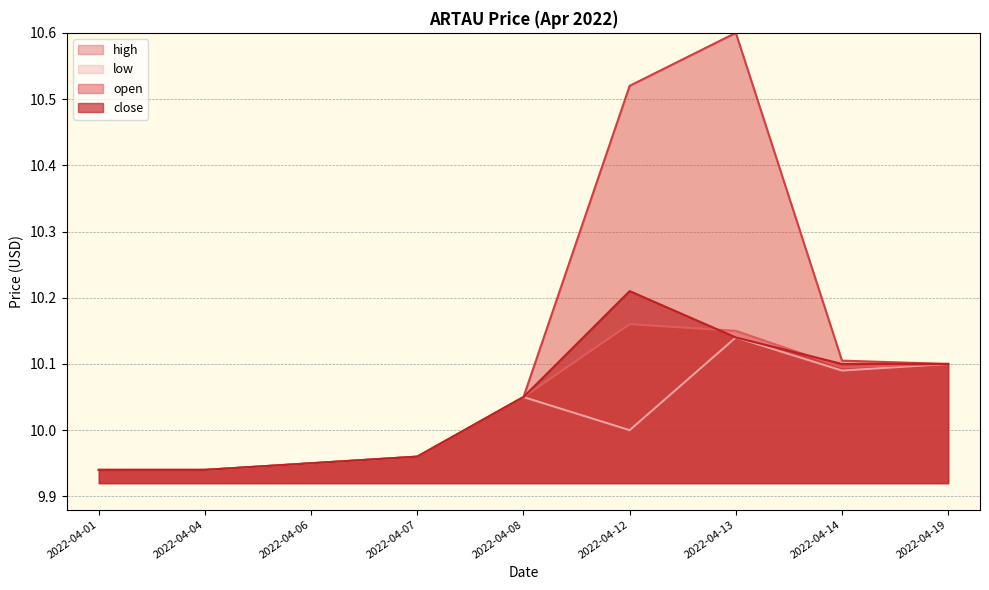

True or false: close and open cross at least once.

True